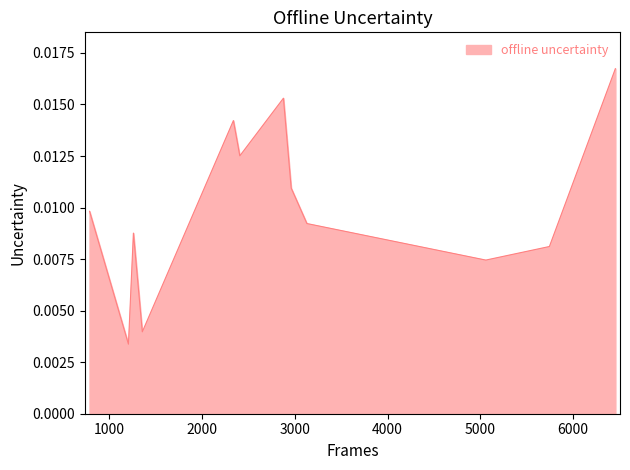

Does the chart have visible grid lines?

No